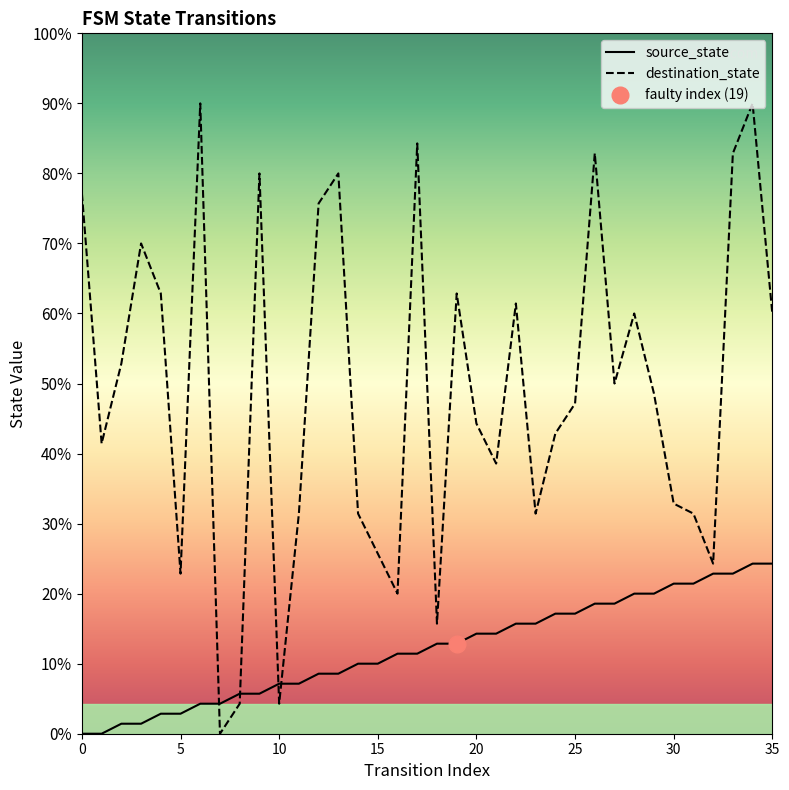

Between 0 and 27, which is larger?

27